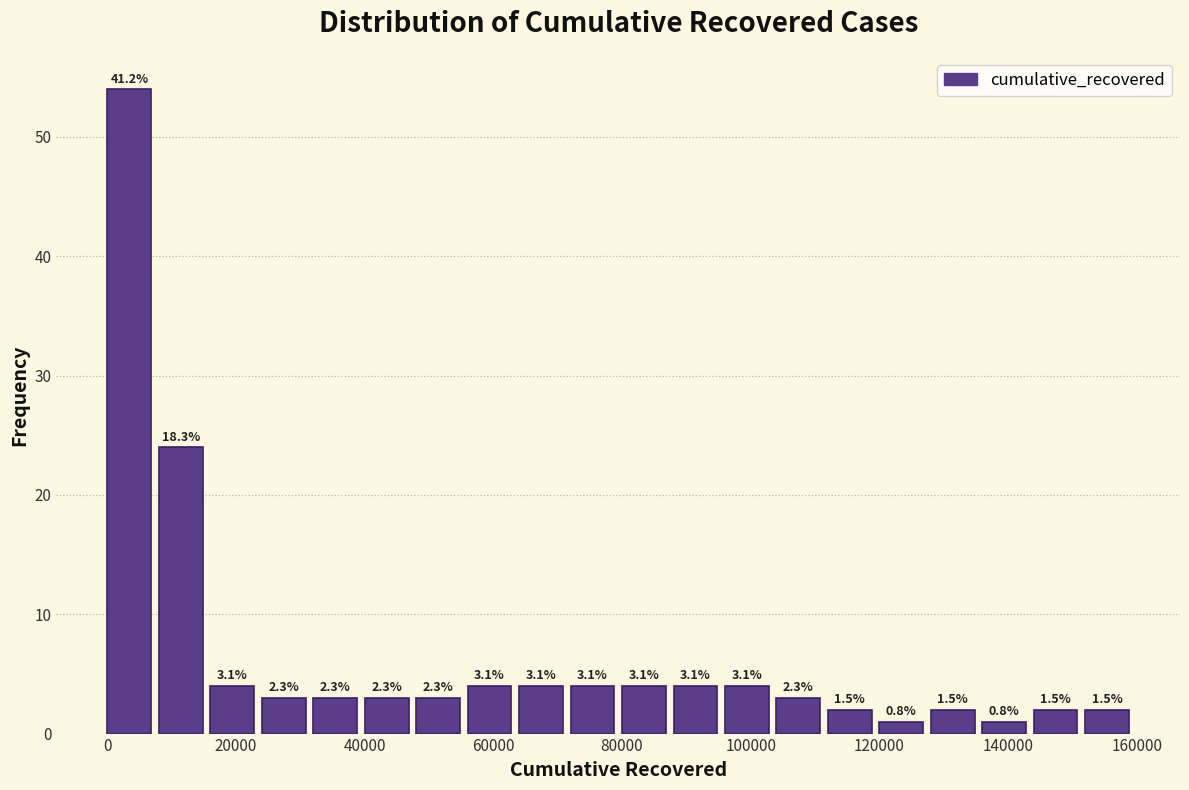

Around what value on the x-axis is the tallest bar? Give the approximate position of its centre, as read against the axis.

4000